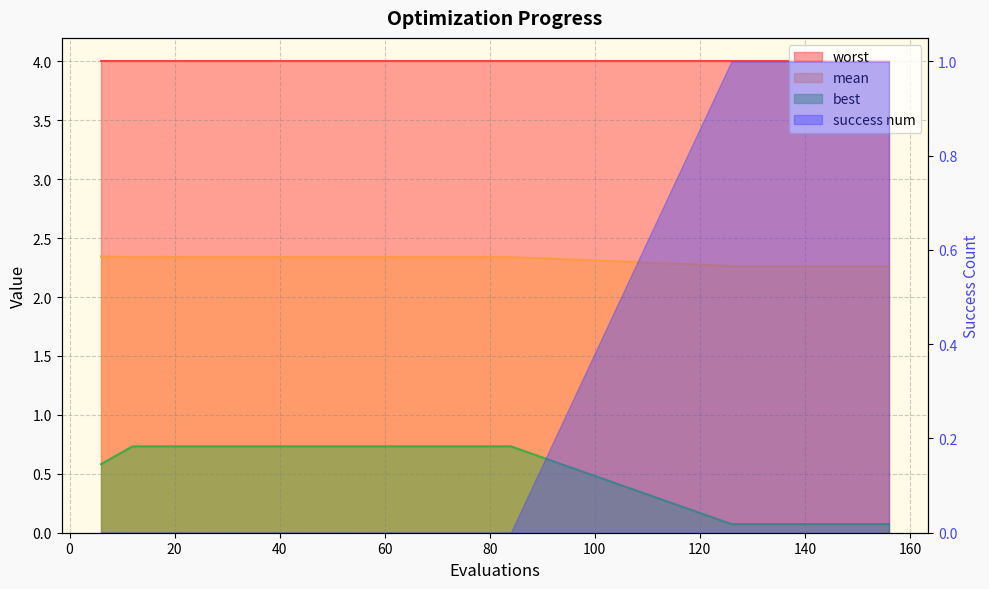

Which series has the largest range (max minus min)?

best